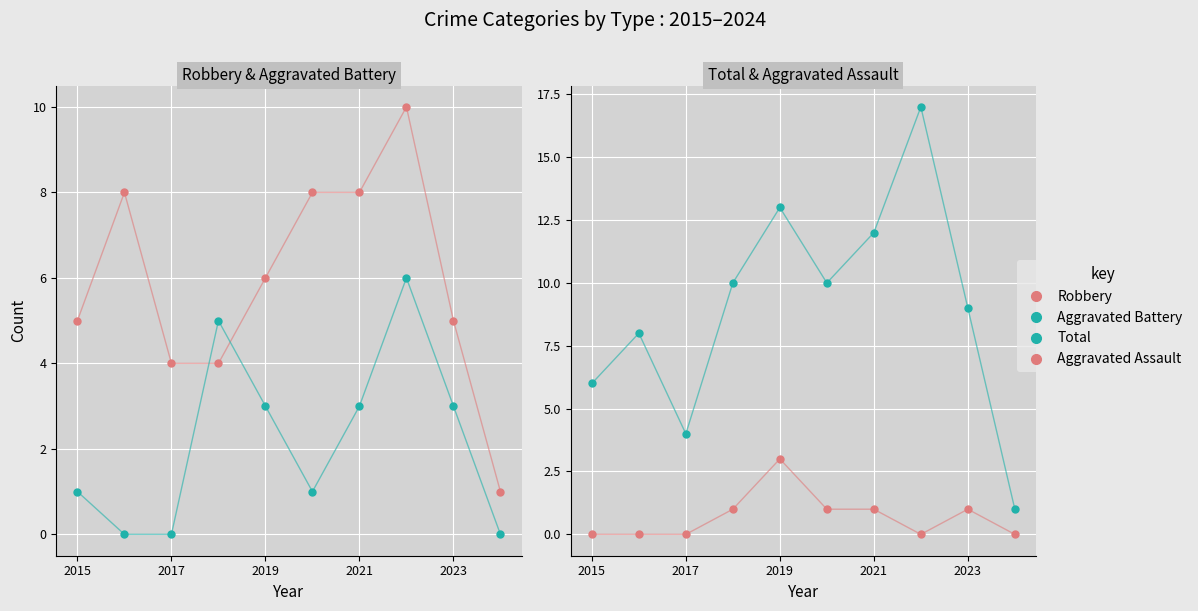

What position from the left is 2017?

3